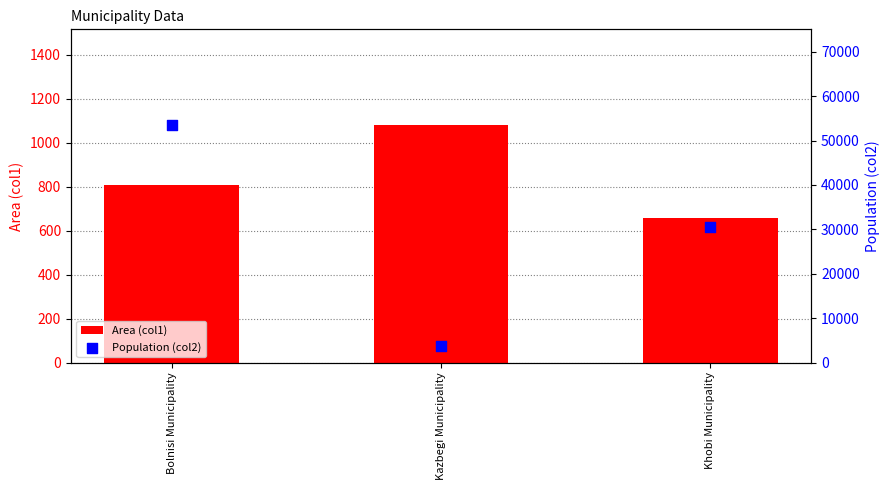

At how many categories does at least one series exceed 34357?

1